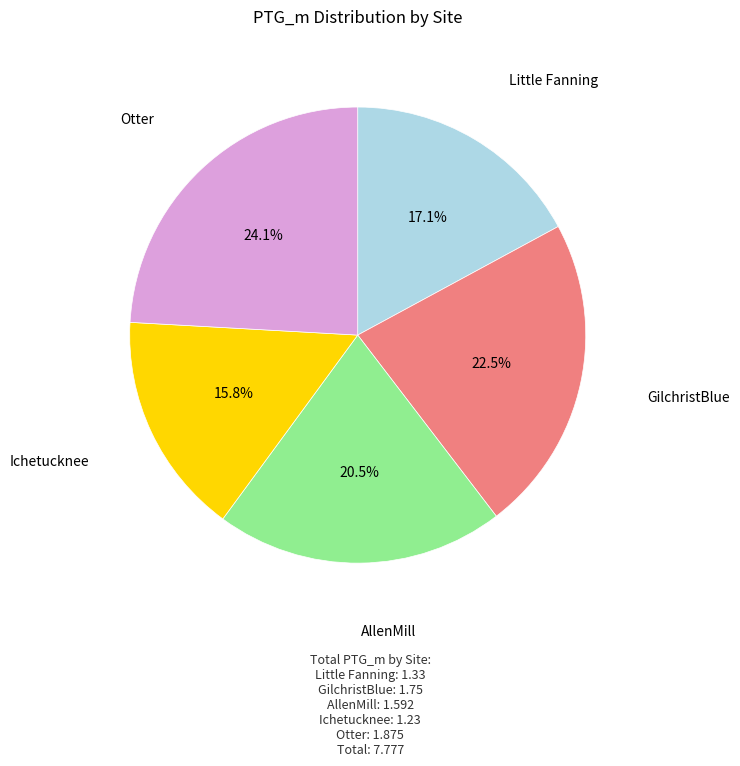

Is there any slice that represents more than half of the pie?

No